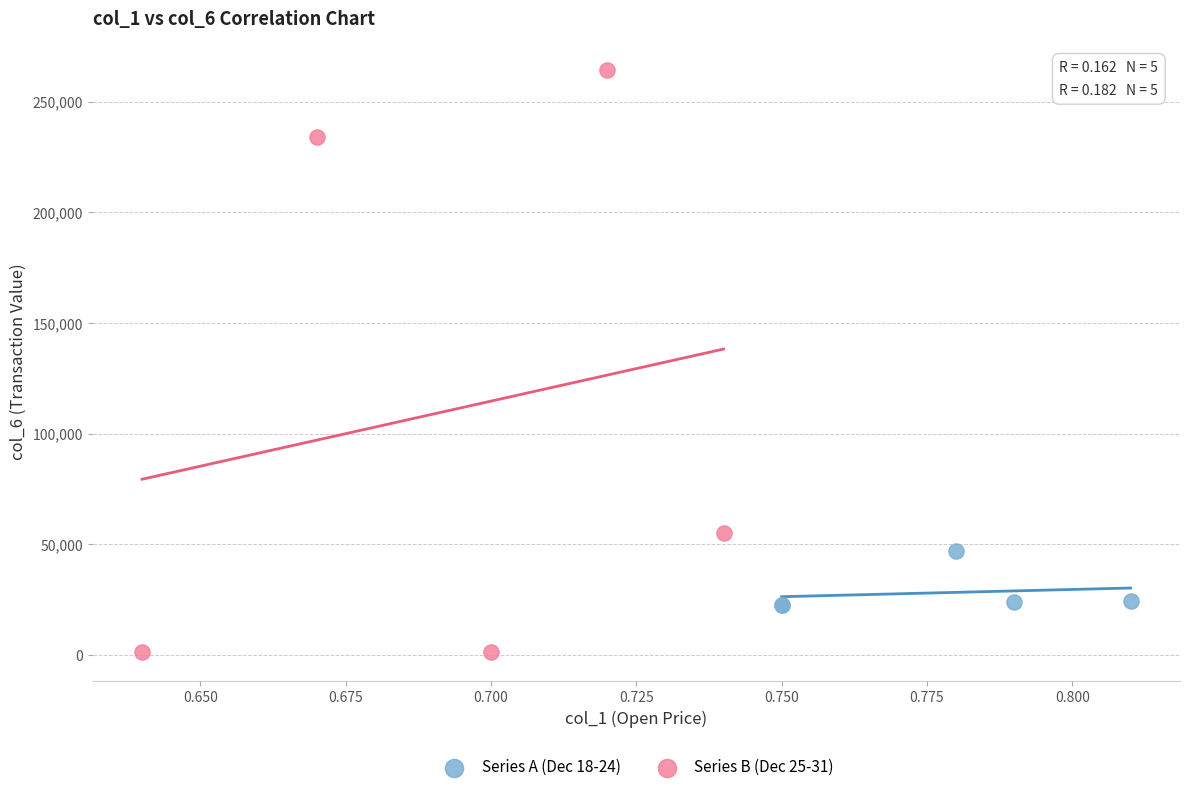

Which series reaches the minimum Y coordinate?

Series B (Dec 25-31)